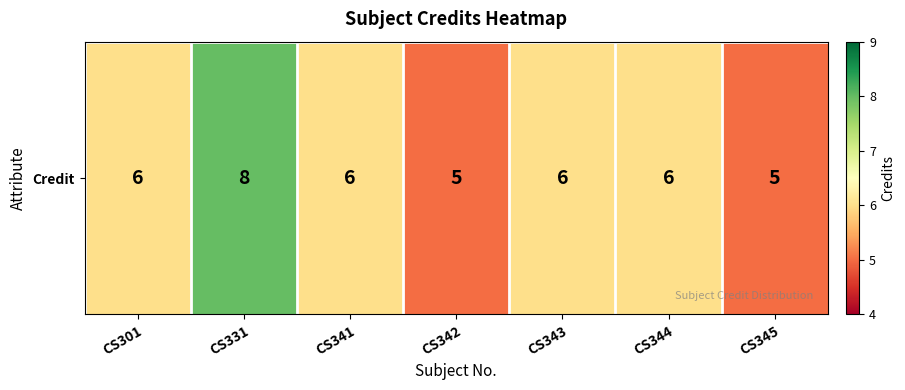

List the labels in order of value, largest first.

CS331, CS301, CS341, CS343, CS344, CS342, CS345